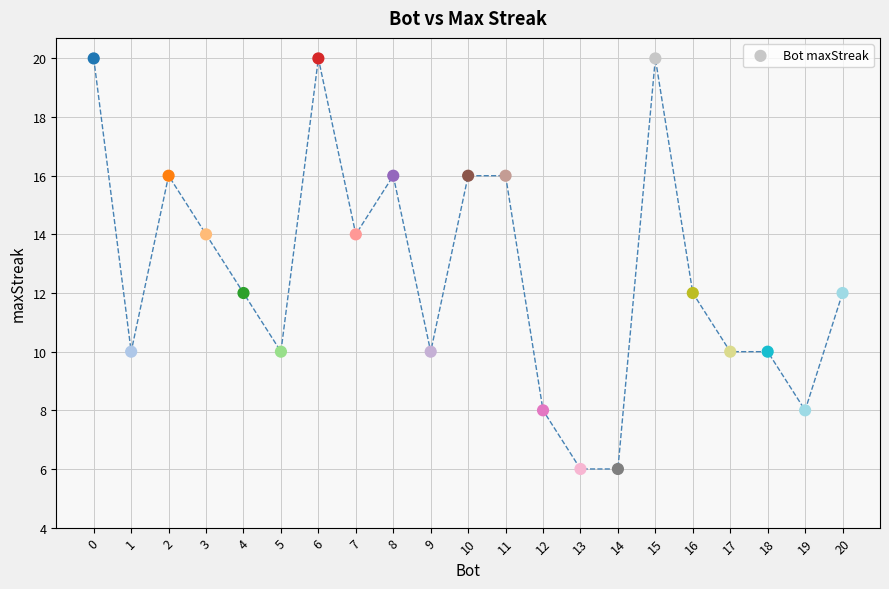

What is the range of Y values (max minus min)?

14